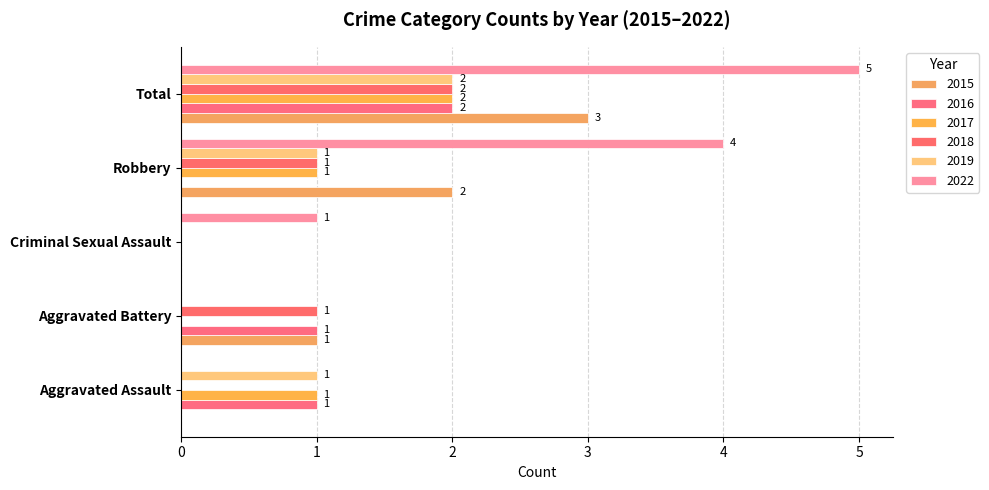

How many categories are shown in the chart?

5